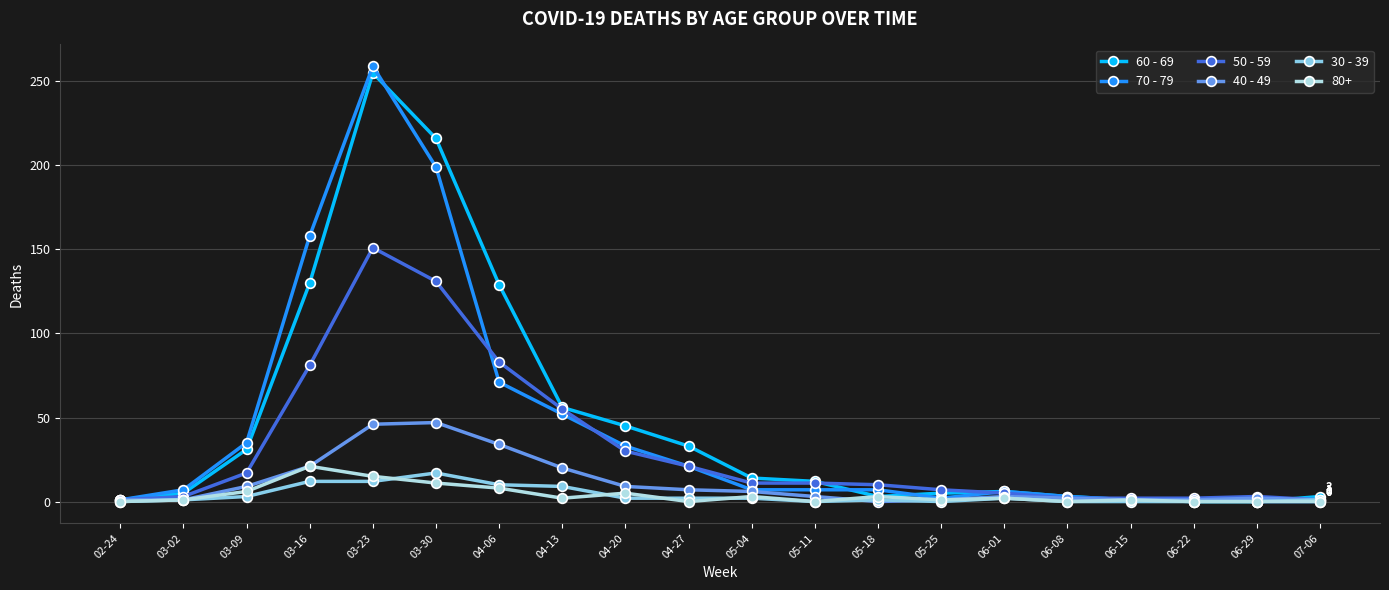

What is the spread (max minus min) of values at 03-16?

146